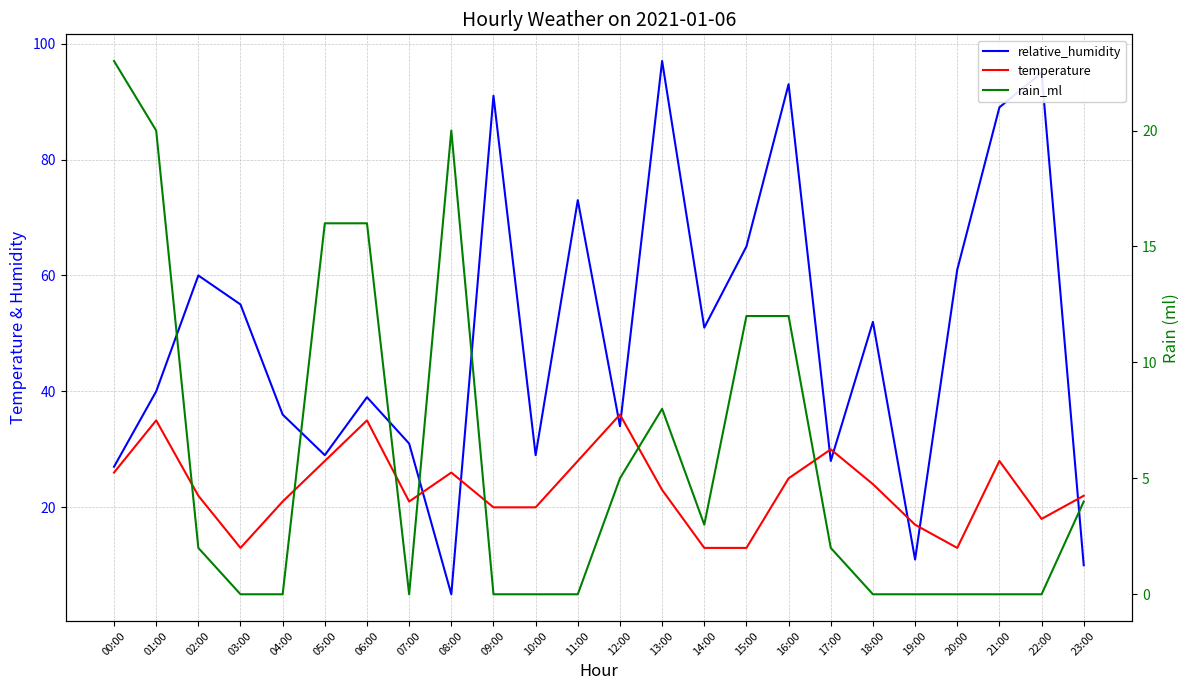

True or false: temperature and rain_ml intersect in this chart.

False